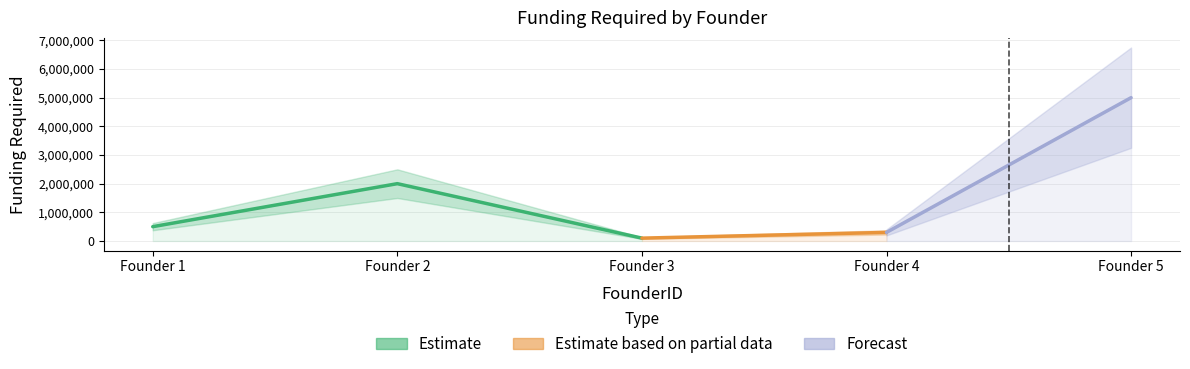

Approximately how many times larger is the value at 5 compared to 2?

2.5